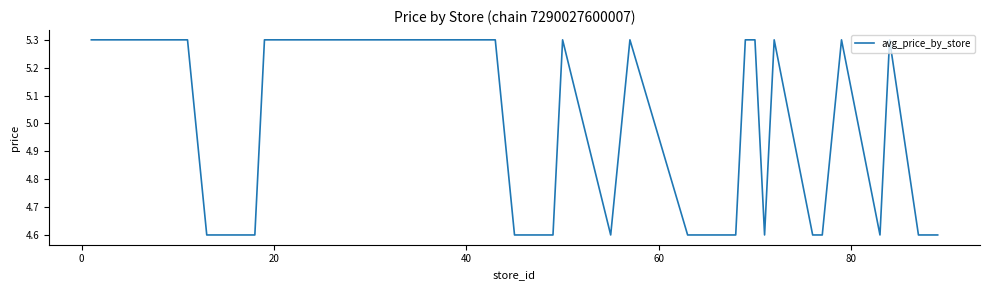

What is the minimum value shown in the chart?

4.6